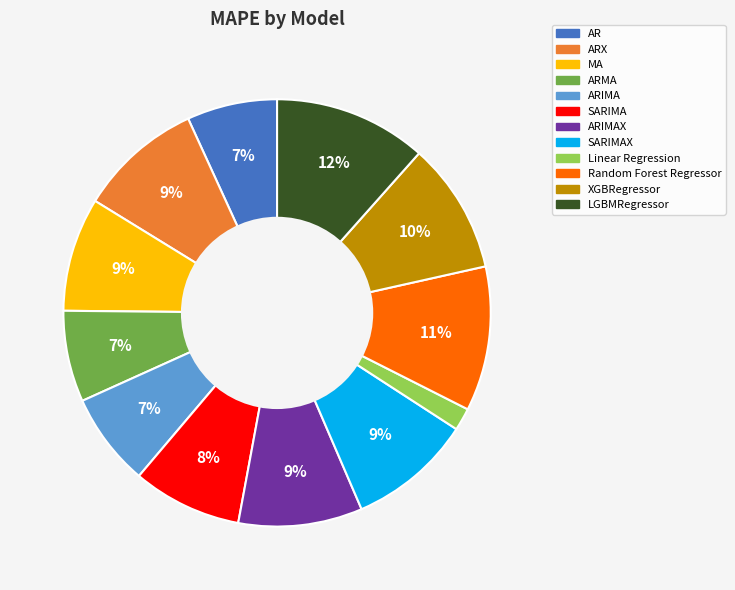

To the nearest percent, what is the average slice percentage?

8%